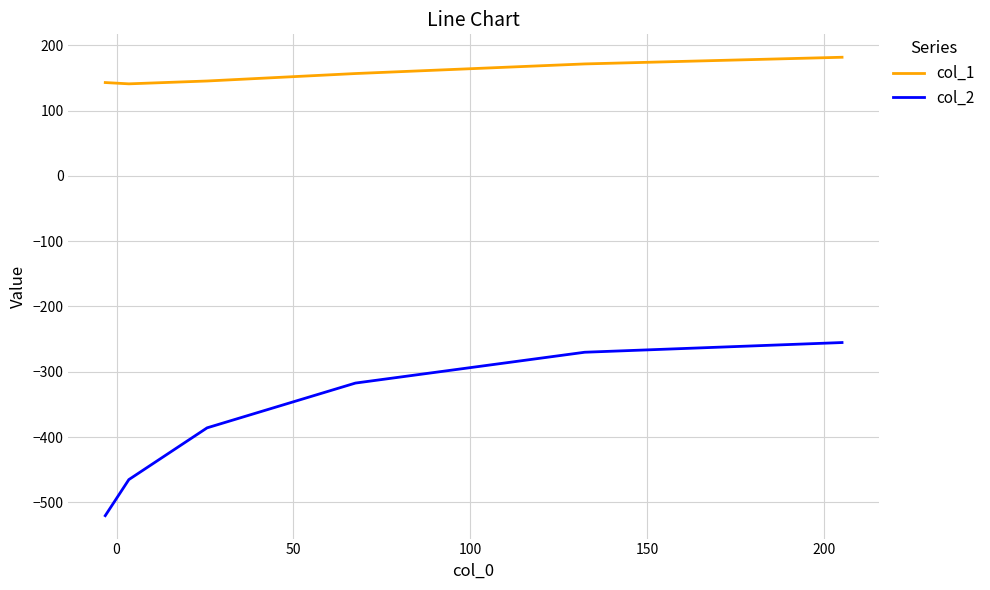

What is the average value of the col_1 series?

156.7